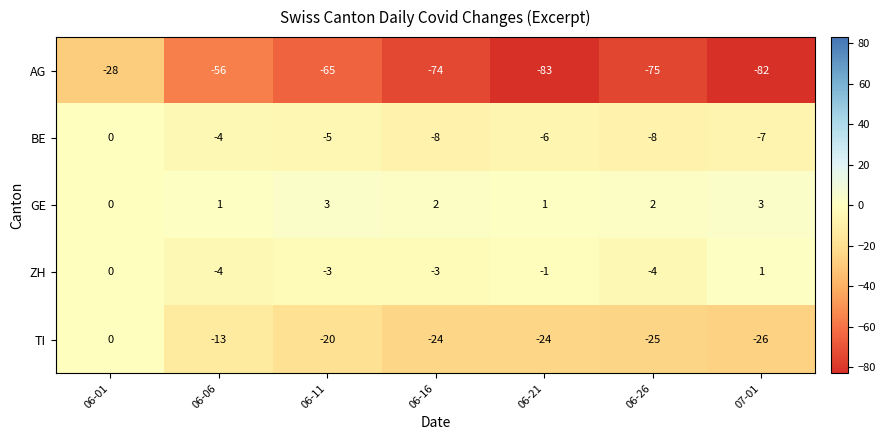

How many distinct data groups are displayed?

5